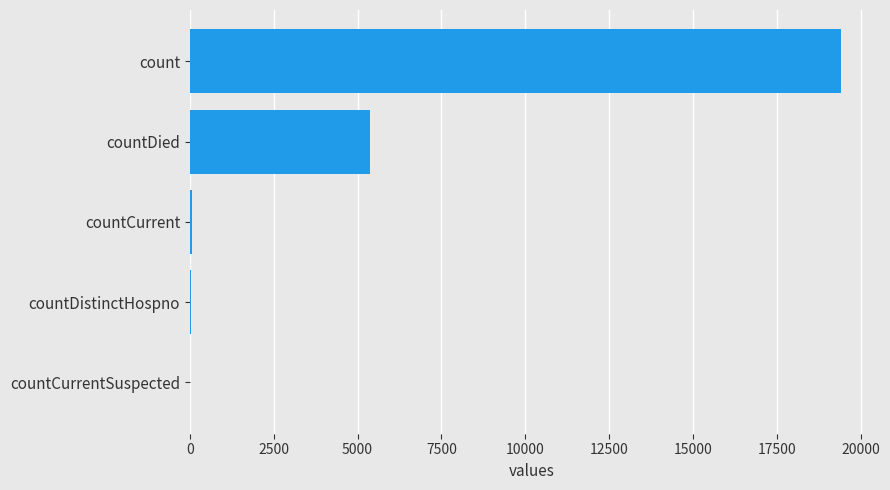

The chart shows a value of 5357 at countDied. True or false?

True